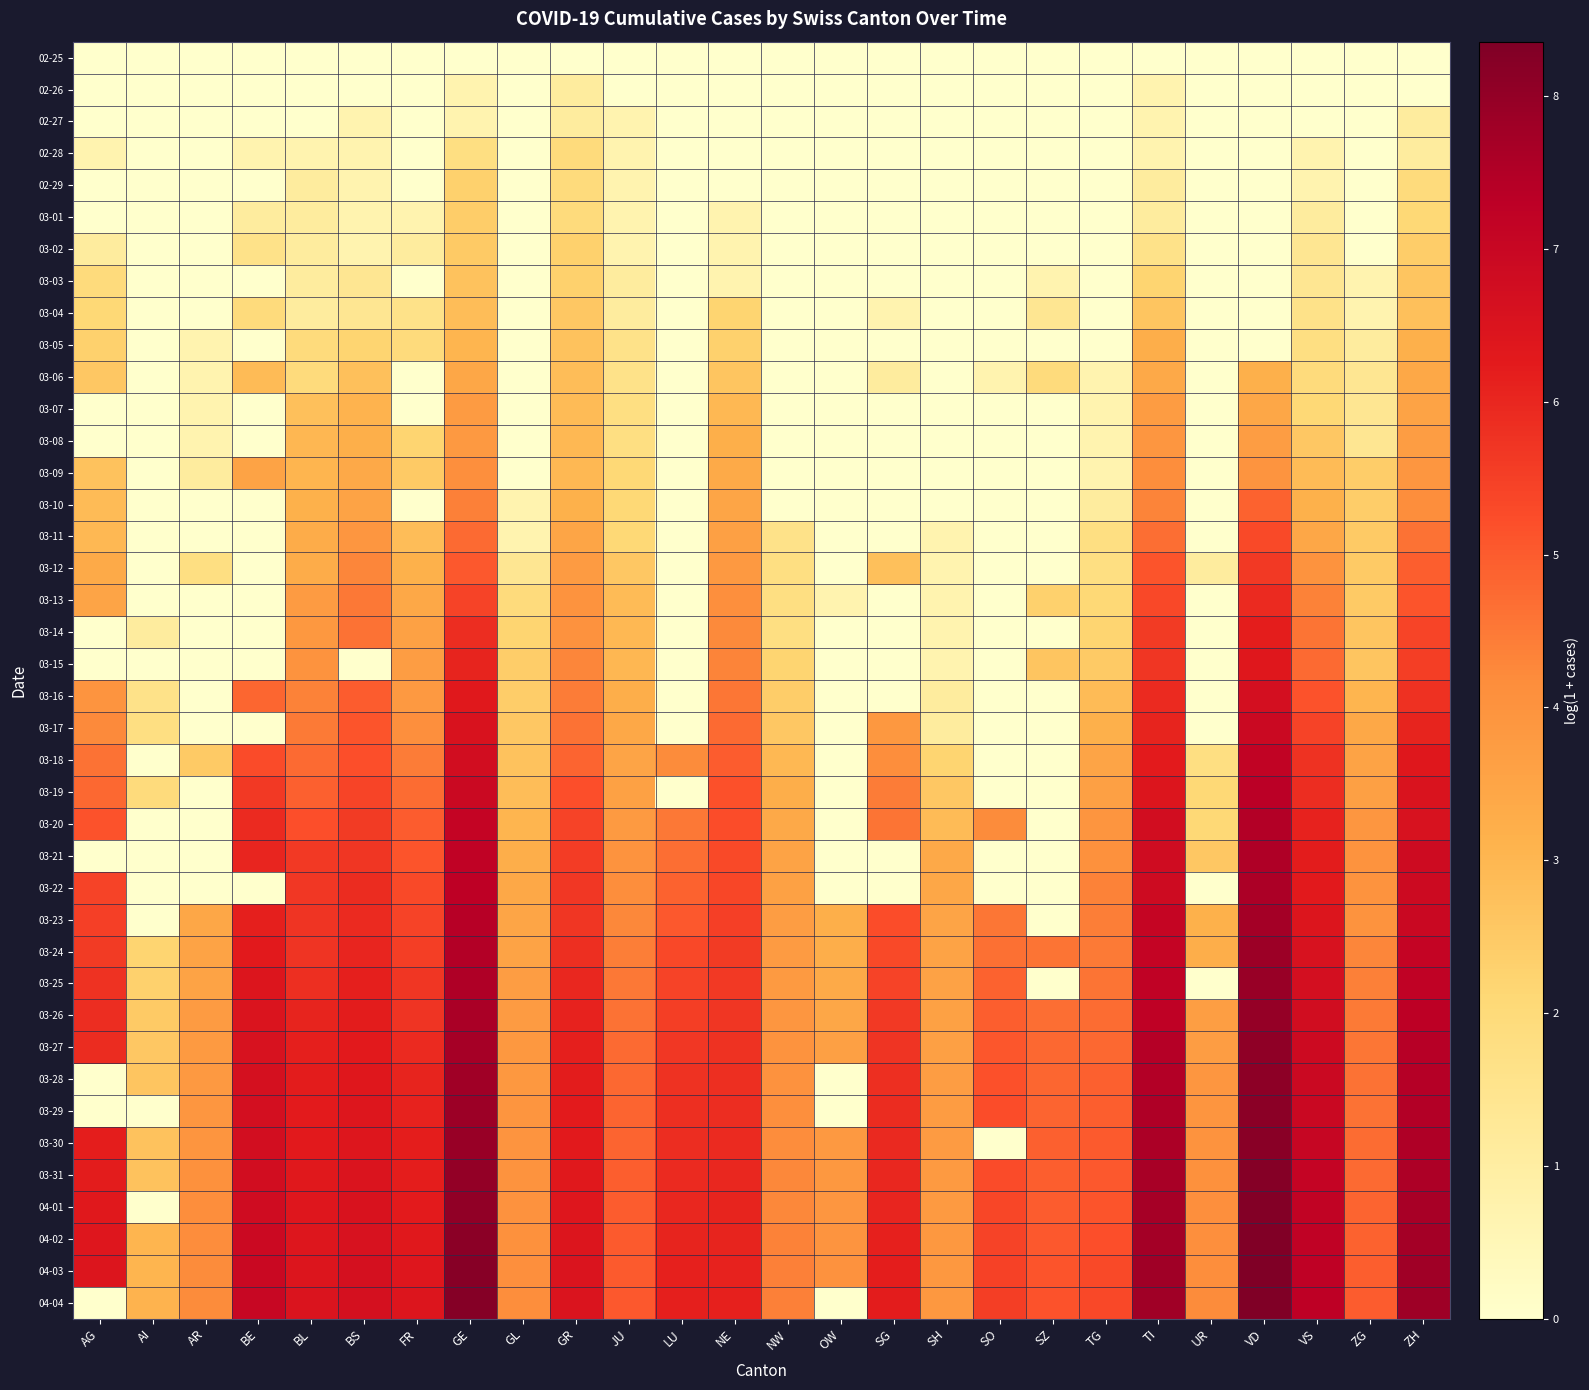

Reading left to right, what are all the values shown in this chart?

02-25: AG=0.0	AI=0.0	AR=0.0	BE=0.0	BL=0.0	BS=0.0	FR=0.0	GE=0.0	GL=0.0	GR=0.0	JU=0.0	LU=0.0	NE=0.0	NW=0.0	OW=0.0	SG=0.0	SH=0.0	SO=0.0	SZ=0.0	TG=0.0	TI=0.0	UR=0.0	VD=0.0	VS=0.0	ZG=0.0	ZH=0.0
02-26: AG=0.0	AI=0.0	AR=0.0	BE=0.0	BL=0.0	BS=0.0	FR=0.0	GE=0.7	GL=0.0	GR=1.1	JU=0.0	LU=0.0	NE=0.0	NW=0.0	OW=0.0	SG=0.0	SH=0.0	SO=0.0	SZ=0.0	TG=0.0	TI=0.7	UR=0.0	VD=0.0	VS=0.0	ZG=0.0	ZH=0.0
02-27: AG=0.0	AI=0.0	AR=0.0	BE=0.0	BL=0.0	BS=0.7	FR=0.0	GE=0.7	GL=0.0	GR=1.1	JU=0.7	LU=0.0	NE=0.0	NW=0.0	OW=0.0	SG=0.0	SH=0.0	SO=0.0	SZ=0.0	TG=0.0	TI=0.7	UR=0.0	VD=0.0	VS=0.0	ZG=0.0	ZH=1.1
02-28: AG=0.7	AI=0.0	AR=0.0	BE=0.7	BL=0.7	BS=0.7	FR=0.0	GE=1.8	GL=0.0	GR=1.9	JU=0.7	LU=0.0	NE=0.0	NW=0.0	OW=0.0	SG=0.0	SH=0.0	SO=0.0	SZ=0.0	TG=0.0	TI=0.7	UR=0.0	VD=0.0	VS=0.7	ZG=0.0	ZH=1.1
02-29: AG=0.0	AI=0.0	AR=0.0	BE=0.0	BL=1.1	BS=0.7	FR=0.0	GE=2.3	GL=0.0	GR=1.9	JU=0.7	LU=0.0	NE=0.0	NW=0.0	OW=0.0	SG=0.0	SH=0.0	SO=0.0	SZ=0.0	TG=0.0	TI=1.1	UR=0.0	VD=0.0	VS=0.7	ZG=0.0	ZH=1.9
03-01: AG=0.0	AI=0.0	AR=0.0	BE=1.1	BL=1.1	BS=0.7	FR=0.7	GE=2.4	GL=0.0	GR=1.9	JU=0.7	LU=0.0	NE=0.7	NW=0.0	OW=0.0	SG=0.0	SH=0.0	SO=0.0	SZ=0.0	TG=0.0	TI=1.1	UR=0.0	VD=0.0	VS=1.1	ZG=0.0	ZH=2.1
03-02: AG=1.1	AI=0.0	AR=0.0	BE=1.6	BL=1.1	BS=0.7	FR=1.1	GE=2.5	GL=0.0	GR=2.3	JU=0.7	LU=0.0	NE=0.7	NW=0.0	OW=0.0	SG=0.0	SH=0.0	SO=0.0	SZ=0.0	TG=0.0	TI=1.6	UR=0.0	VD=0.0	VS=1.4	ZG=0.0	ZH=2.4
03-03: AG=1.9	AI=0.0	AR=0.0	BE=0.0	BL=1.1	BS=1.4	FR=0.0	GE=2.7	GL=0.0	GR=2.3	JU=1.1	LU=0.0	NE=0.7	NW=0.0	OW=0.0	SG=0.0	SH=0.0	SO=0.0	SZ=0.7	TG=0.0	TI=2.2	UR=0.0	VD=0.0	VS=1.4	ZG=0.7	ZH=2.6
03-04: AG=2.1	AI=0.0	AR=0.0	BE=1.9	BL=1.1	BS=1.4	FR=1.6	GE=2.8	GL=0.0	GR=2.6	JU=1.1	LU=0.0	NE=2.2	NW=0.0	OW=0.0	SG=0.7	SH=0.0	SO=0.0	SZ=1.4	TG=0.0	TI=2.6	UR=0.0	VD=0.0	VS=1.6	ZG=0.7	ZH=2.8
03-05: AG=2.3	AI=0.0	AR=0.7	BE=0.0	BL=1.9	BS=2.2	FR=1.9	GE=3.0	GL=0.0	GR=2.7	JU=1.6	LU=0.0	NE=2.3	NW=0.0	OW=0.0	SG=0.0	SH=0.0	SO=0.0	SZ=0.0	TG=0.0	TI=3.3	UR=0.0	VD=0.0	VS=1.8	ZG=1.1	ZH=3.2
03-06: AG=2.6	AI=0.0	AR=0.7	BE=2.9	BL=1.9	BS=2.8	FR=0.0	GE=3.4	GL=0.0	GR=2.8	JU=1.6	LU=0.0	NE=2.6	NW=0.0	OW=0.0	SG=1.1	SH=0.0	SO=0.7	SZ=1.9	TG=0.7	TI=3.4	UR=0.0	VD=3.2	VS=1.9	ZG=1.4	ZH=3.4
03-07: AG=0.0	AI=0.0	AR=0.7	BE=0.0	BL=2.8	BS=3.1	FR=0.0	GE=3.8	GL=0.0	GR=2.9	JU=1.8	LU=0.0	NE=2.9	NW=0.0	OW=0.0	SG=0.0	SH=0.0	SO=0.0	SZ=0.0	TG=0.7	TI=3.7	UR=0.0	VD=3.4	VS=2.1	ZG=1.4	ZH=3.6
03-08: AG=0.0	AI=0.0	AR=0.7	BE=0.0	BL=3.0	BS=3.2	FR=2.2	GE=3.8	GL=0.0	GR=2.9	JU=1.8	LU=0.0	NE=3.2	NW=0.0	OW=0.0	SG=0.0	SH=0.0	SO=0.0	SZ=0.0	TG=0.7	TI=3.9	UR=0.0	VD=3.7	VS=2.6	ZG=1.4	ZH=3.7
03-09: AG=2.7	AI=0.0	AR=1.1	BE=3.6	BL=3.0	BS=3.4	FR=2.5	GE=4.1	GL=0.0	GR=2.9	JU=2.1	LU=0.0	NE=3.3	NW=0.0	OW=0.0	SG=0.0	SH=0.0	SO=0.0	SZ=0.0	TG=0.7	TI=4.1	UR=0.0	VD=4.0	VS=2.9	ZG=2.4	ZH=3.9
03-10: AG=2.9	AI=0.0	AR=0.0	BE=0.0	BL=3.1	BS=3.5	FR=0.0	GE=4.4	GL=0.7	GR=3.1	JU=2.1	LU=0.0	NE=3.5	NW=0.0	OW=0.0	SG=0.0	SH=0.0	SO=0.0	SZ=0.0	TG=1.1	TI=4.3	UR=0.0	VD=4.9	VS=3.1	ZG=2.4	ZH=4.1
03-11: AG=2.9	AI=0.0	AR=0.0	BE=0.0	BL=3.3	BS=3.9	FR=2.8	GE=4.7	GL=0.7	GR=3.5	JU=2.1	LU=0.0	NE=3.6	NW=1.6	OW=0.0	SG=0.0	SH=0.7	SO=0.0	SZ=0.0	TG=1.8	TI=4.7	UR=0.0	VD=5.3	VS=3.4	ZG=2.5	ZH=4.6
03-12: AG=3.3	AI=0.0	AR=1.8	BE=0.0	BL=3.3	BS=4.3	FR=3.1	GE=5.0	GL=1.4	GR=3.8	JU=2.6	LU=0.0	NE=3.9	NW=1.8	OW=0.0	SG=2.8	SH=0.7	SO=0.0	SZ=0.0	TG=1.8	TI=5.1	UR=1.1	VD=5.6	VS=4.0	ZG=2.5	ZH=4.9
03-13: AG=3.5	AI=0.0	AR=0.0	BE=0.0	BL=3.8	BS=4.5	FR=3.4	GE=5.4	GL=1.9	GR=4.0	JU=2.9	LU=0.0	NE=4.1	NW=1.8	OW=0.7	SG=0.0	SH=0.7	SO=0.0	SZ=2.3	TG=2.1	TI=5.3	UR=0.0	VD=5.9	VS=4.3	ZG=2.5	ZH=5.1
03-14: AG=0.0	AI=1.1	AR=0.0	BE=0.0	BL=3.9	BS=4.6	FR=3.6	GE=5.9	GL=2.2	GR=4.0	JU=2.9	LU=0.0	NE=4.2	NW=1.8	OW=0.0	SG=0.0	SH=0.7	SO=0.0	SZ=0.0	TG=2.2	TI=5.6	UR=0.0	VD=6.2	VS=4.6	ZG=2.6	ZH=5.4
03-15: AG=0.0	AI=0.0	AR=0.0	BE=0.0	BL=4.0	BS=0.0	FR=3.7	GE=6.1	GL=2.4	GR=4.3	JU=3.0	LU=0.0	NE=4.3	NW=2.2	OW=0.0	SG=0.0	SH=0.7	SO=0.0	SZ=2.6	TG=2.5	TI=5.7	UR=0.0	VD=6.3	VS=4.8	ZG=2.6	ZH=5.5
03-16: AG=4.0	AI=1.6	AR=0.0	BE=4.8	BL=4.3	BS=5.0	FR=3.8	GE=6.3	GL=2.4	GR=4.4	JU=3.3	LU=0.0	NE=4.5	NW=2.4	OW=0.0	SG=0.0	SH=1.1	SO=0.0	SZ=0.0	TG=2.9	TI=5.9	UR=0.0	VD=6.7	VS=5.2	ZG=3.0	ZH=5.8
03-17: AG=4.2	AI=1.8	AR=0.0	BE=0.0	BL=4.5	BS=5.1	FR=4.1	GE=6.6	GL=2.6	GR=4.6	JU=3.4	LU=0.0	NE=4.7	NW=2.6	OW=0.0	SG=3.9	SH=1.1	SO=0.0	SZ=0.0	TG=3.2	TI=6.1	UR=0.0	VD=6.9	VS=5.4	ZG=3.4	ZH=6.1
03-18: AG=4.6	AI=0.0	AR=2.5	BE=5.3	BL=4.8	BS=5.2	FR=4.5	GE=6.8	GL=2.7	GR=4.9	JU=3.5	LU=4.2	NE=5.0	NW=2.9	OW=0.0	SG=4.1	SH=2.2	SO=0.0	SZ=0.0	TG=3.5	TI=6.2	UR=1.8	VD=7.2	VS=5.7	ZG=3.5	ZH=6.3
03-19: AG=4.8	AI=1.9	AR=0.0	BE=5.6	BL=4.9	BS=5.4	FR=4.7	GE=6.9	GL=2.8	GR=5.2	JU=3.6	LU=0.0	NE=5.2	NW=3.3	OW=0.0	SG=4.5	SH=2.6	SO=0.0	SZ=0.0	TG=3.6	TI=6.5	UR=2.1	VD=7.3	VS=5.9	ZG=3.6	ZH=6.5
03-20: AG=5.1	AI=0.0	AR=0.0	BE=5.9	BL=5.2	BS=5.6	FR=5.0	GE=7.1	GL=3.0	GR=5.4	JU=3.8	LU=4.5	NE=5.2	NW=3.4	OW=0.0	SG=4.6	SH=2.9	SO=4.2	SZ=0.0	TG=3.9	TI=6.7	UR=2.1	VD=7.5	VS=6.1	ZG=3.9	ZH=6.6
03-21: AG=0.0	AI=0.0	AR=0.0	BE=6.0	BL=5.6	BS=5.7	FR=5.1	GE=7.2	GL=3.3	GR=5.6	JU=4.0	LU=4.7	NE=5.3	NW=3.5	OW=0.0	SG=0.0	SH=3.4	SO=0.0	SZ=0.0	TG=4.1	TI=6.8	UR=2.6	VD=7.5	VS=6.2	ZG=4.0	ZH=6.8
03-22: AG=5.5	AI=0.0	AR=0.0	BE=0.0	BL=5.7	BS=5.9	FR=5.3	GE=7.3	GL=3.4	GR=5.7	JU=4.1	LU=4.9	NE=5.4	NW=3.6	OW=0.0	SG=0.0	SH=3.4	SO=0.0	SZ=0.0	TG=4.3	TI=6.9	UR=0.0	VD=7.6	VS=6.3	ZG=4.0	ZH=6.9
03-23: AG=5.5	AI=0.0	AR=3.4	BE=6.2	BL=5.7	BS=5.9	FR=5.4	GE=7.4	GL=3.5	GR=5.7	JU=4.2	LU=5.1	NE=5.5	NW=3.7	OW=3.2	SG=5.2	SH=3.5	SO=4.6	SZ=0.0	TG=4.4	TI=7.1	UR=3.1	VD=7.7	VS=6.4	ZG=4.0	ZH=7.0
03-24: AG=5.6	AI=2.2	AR=3.5	BE=6.3	BL=5.7	BS=6.0	FR=5.5	GE=7.4	GL=3.5	GR=5.8	JU=4.4	LU=5.3	NE=5.6	NW=3.8	OW=3.3	SG=5.3	SH=3.6	SO=4.7	SZ=4.6	TG=4.5	TI=7.1	UR=3.3	VD=7.8	VS=6.6	ZG=4.3	ZH=7.1
03-25: AG=5.8	AI=2.3	AR=3.6	BE=6.4	BL=5.8	BS=6.1	FR=5.7	GE=7.5	GL=3.7	GR=6.0	JU=4.5	LU=5.4	NE=5.6	NW=3.8	OW=3.3	SG=5.4	SH=3.6	SO=4.9	SZ=0.0	TG=4.6	TI=7.2	UR=0.0	VD=7.9	VS=6.7	ZG=4.4	ZH=7.2
03-26: AG=5.9	AI=2.5	AR=3.8	BE=6.5	BL=6.0	BS=6.2	FR=5.7	GE=7.6	GL=3.8	GR=6.1	JU=4.6	LU=5.5	NE=5.7	NW=3.9	OW=3.4	SG=5.6	SH=3.6	SO=5.0	SZ=4.7	TG=4.7	TI=7.2	UR=3.7	VD=8.0	VS=6.8	ZG=4.5	ZH=7.3
03-27: AG=5.9	AI=2.6	AR=3.8	BE=6.6	BL=6.1	BS=6.3	FR=5.9	GE=7.7	GL=3.9	GR=6.2	JU=4.7	LU=5.7	NE=5.8	NW=4.0	OW=3.6	SG=5.7	SH=3.6	SO=5.1	SZ=4.8	TG=4.8	TI=7.4	UR=3.7	VD=8.1	VS=6.9	ZG=4.6	ZH=7.4
03-28: AG=0.0	AI=2.6	AR=3.8	BE=6.6	BL=6.2	BS=6.3	FR=6.0	GE=7.8	GL=3.9	GR=6.2	JU=4.8	LU=5.8	NE=5.8	NW=4.0	OW=0.0	SG=5.8	SH=3.7	SO=5.2	SZ=4.8	TG=4.9	TI=7.5	UR=3.9	VD=8.1	VS=6.9	ZG=4.6	ZH=7.4
03-29: AG=0.0	AI=0.0	AR=3.9	BE=6.7	BL=6.2	BS=6.4	FR=6.1	GE=7.8	GL=3.9	GR=6.3	JU=4.9	LU=5.8	NE=5.8	NW=4.1	OW=0.0	SG=5.9	SH=3.7	SO=5.3	SZ=4.9	TG=4.9	TI=7.5	UR=3.9	VD=8.1	VS=7.0	ZG=4.6	ZH=7.5
03-30: AG=6.2	AI=2.7	AR=3.9	BE=6.7	BL=6.3	BS=6.4	FR=6.2	GE=7.9	GL=4.0	GR=6.3	JU=4.9	LU=5.9	NE=5.9	NW=4.2	OW=3.9	SG=6.0	SH=3.8	SO=0.0	SZ=4.9	TG=5.0	TI=7.6	UR=4.0	VD=8.2	VS=7.0	ZG=4.7	ZH=7.5
03-31: AG=6.2	AI=2.7	AR=4.1	BE=6.8	BL=6.3	BS=6.5	FR=6.2	GE=8.0	GL=4.0	GR=6.3	JU=4.9	LU=5.9	NE=6.0	NW=4.3	OW=3.9	SG=6.0	SH=3.8	SO=5.3	SZ=4.9	TG=5.0	TI=7.6	UR=4.1	VD=8.2	VS=7.1	ZG=4.7	ZH=7.6
04-01: AG=6.3	AI=0.0	AR=4.1	BE=6.8	BL=6.4	BS=6.5	FR=6.3	GE=8.1	GL=4.0	GR=6.4	JU=5.0	LU=6.0	NE=6.0	NW=4.3	OW=3.9	SG=6.0	SH=3.8	SO=5.4	SZ=5.0	TG=5.1	TI=7.7	UR=4.1	VD=8.3	VS=7.2	ZG=4.8	ZH=7.7
04-02: AG=6.4	AI=3.0	AR=4.2	BE=6.9	BL=6.4	BS=6.6	FR=6.3	GE=8.1	GL=4.1	GR=6.4	JU=5.0	LU=6.0	NE=6.1	NW=4.3	OW=4.0	SG=6.1	SH=3.9	SO=5.4	SZ=5.0	TG=5.2	TI=7.7	UR=4.1	VD=8.3	VS=7.2	ZG=4.9	ZH=7.7
04-03: AG=6.4	AI=3.0	AR=4.2	BE=7.0	BL=6.4	BS=6.6	FR=6.4	GE=8.2	GL=4.1	GR=6.5	JU=5.0	LU=6.1	NE=6.1	NW=4.4	OW=4.0	SG=6.2	SH=3.9	SO=5.5	SZ=5.1	TG=5.3	TI=7.8	UR=4.1	VD=8.3	VS=7.2	ZG=4.9	ZH=7.8
04-04: AG=0.0	AI=3.1	AR=4.2	BE=7.0	BL=6.5	BS=6.6	FR=6.5	GE=8.2	GL=4.1	GR=6.5	JU=5.0	LU=6.2	NE=6.1	NW=4.4	OW=0.0	SG=6.2	SH=3.9	SO=5.5	SZ=5.1	TG=5.3	TI=7.8	UR=4.2	VD=8.4	VS=7.3	ZG=5.0	ZH=7.8